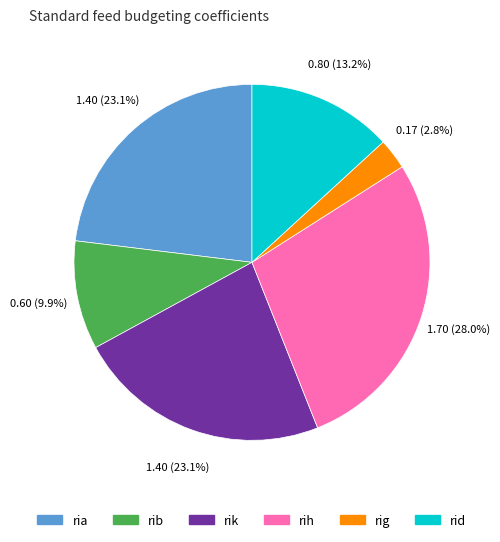

To the nearest percent, what is the combined percentage of rik and rib?

33%